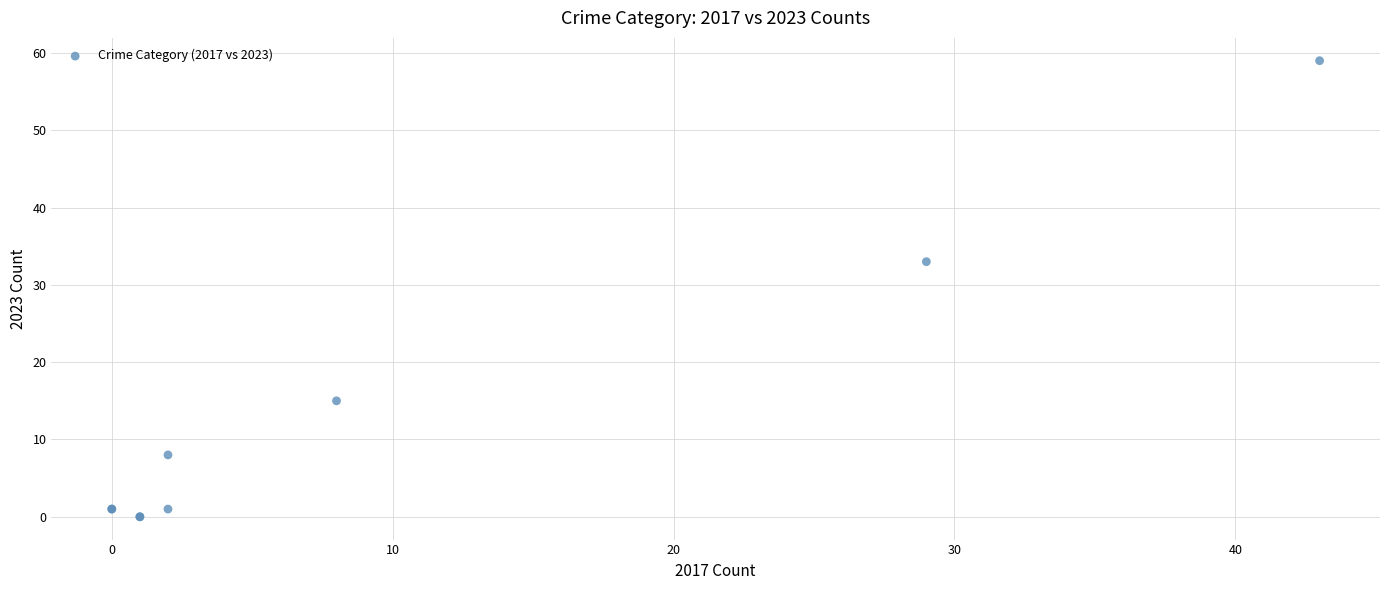

What Y value in the scatter plot is closest to 29?

33